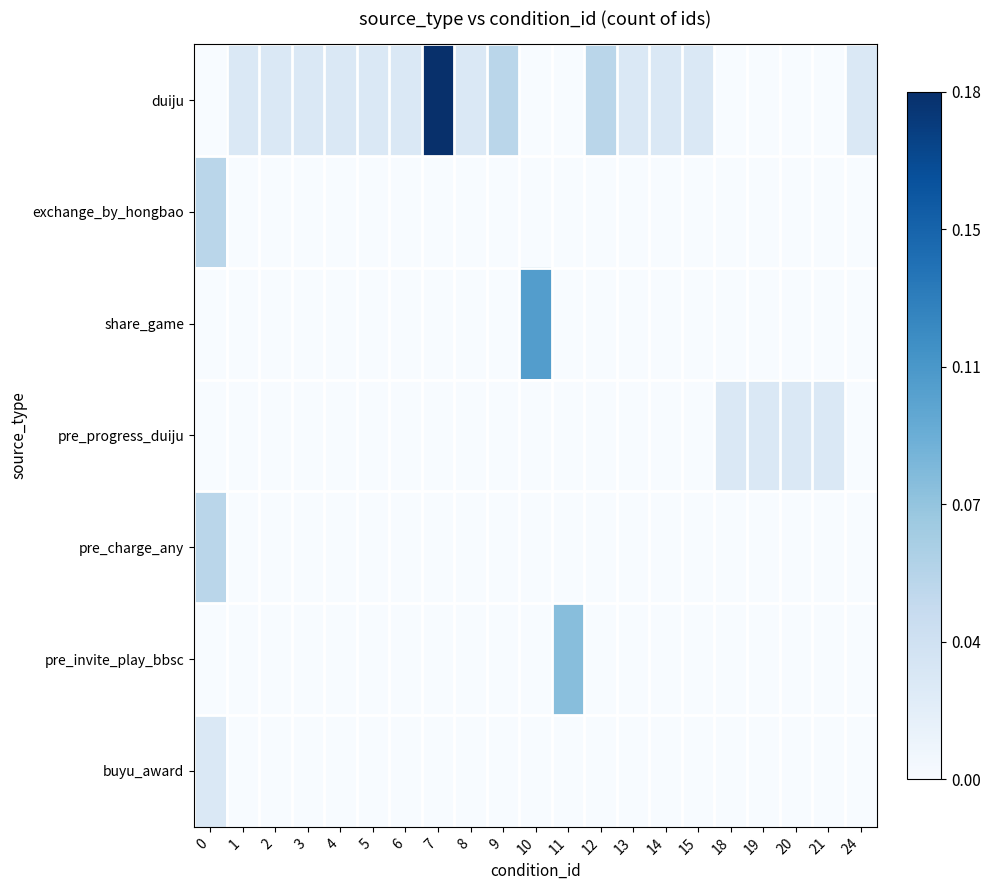

Rank the series by their maximum value, from lowest to highest.

pre_progress_duiju, buyu_award, exchange_by_hongbao, pre_charge_any, pre_invite_play_bbsc, share_game, duiju